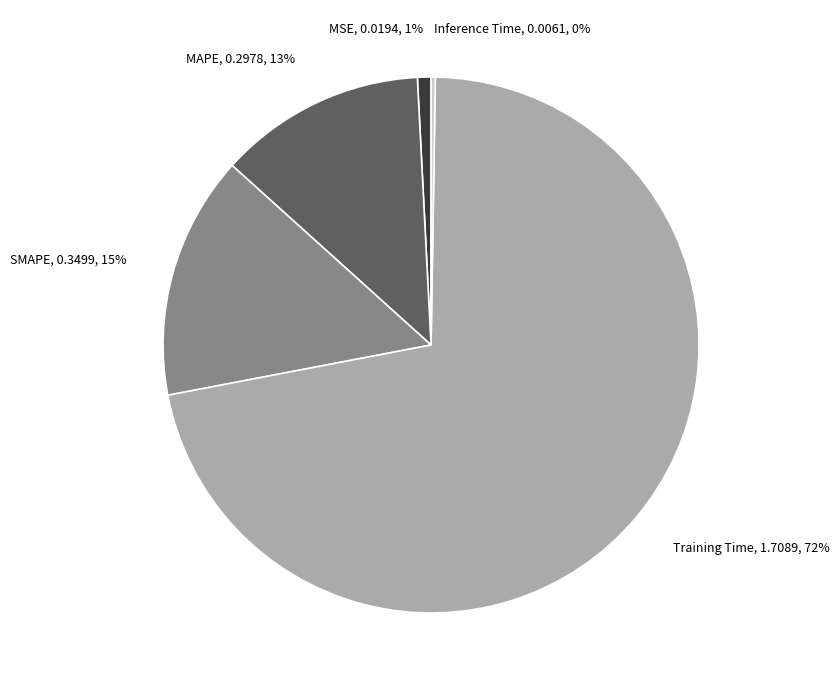

What is the largest slice in the pie chart?

Training Time